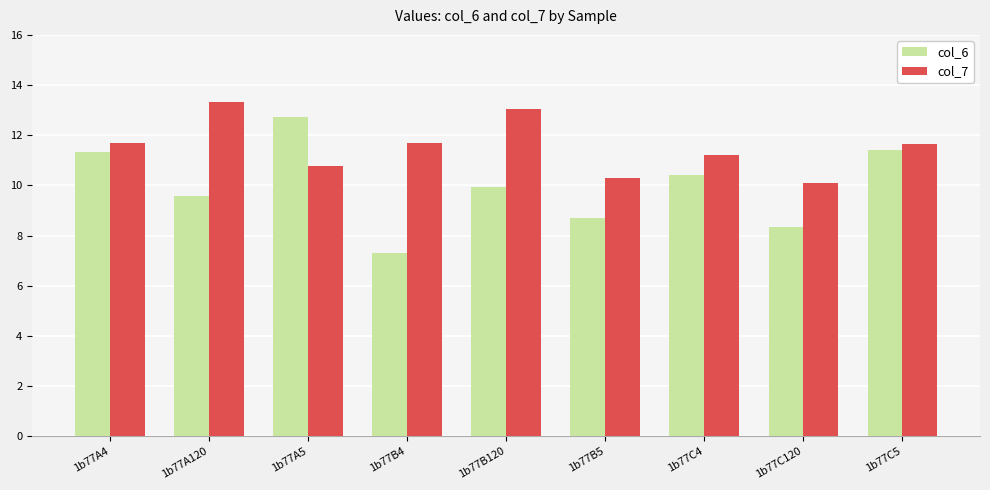

Reading left to right, list all the values displayed in this chart.

col_6: 1b77A4=11.3	1b77A120=9.6	1b77A5=12.7	1b77B4=7.3	1b77B120=9.9	1b77B5=8.7	1b77C4=10.4	1b77C120=8.3	1b77C5=11.4
col_7: 1b77A4=11.7	1b77A120=13.3	1b77A5=10.8	1b77B4=11.7	1b77B120=13.0	1b77B5=10.3	1b77C4=11.2	1b77C120=10.1	1b77C5=11.7